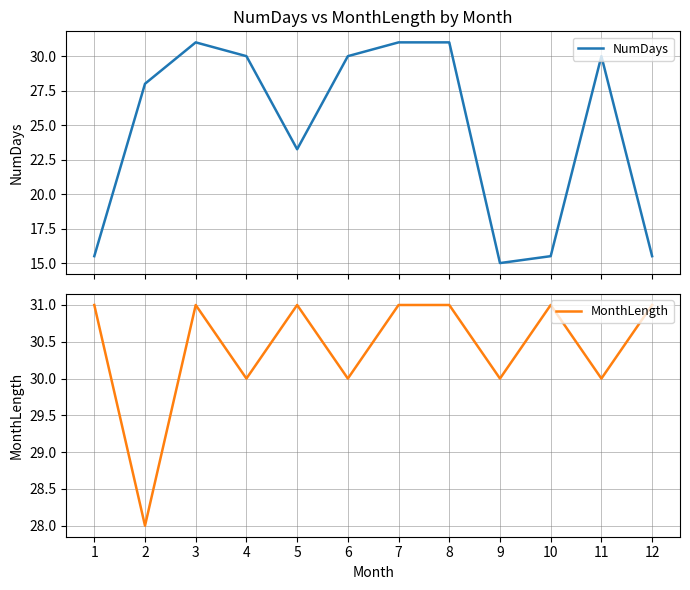

The value of NumDays at 9 is 15.0. True or false?

True